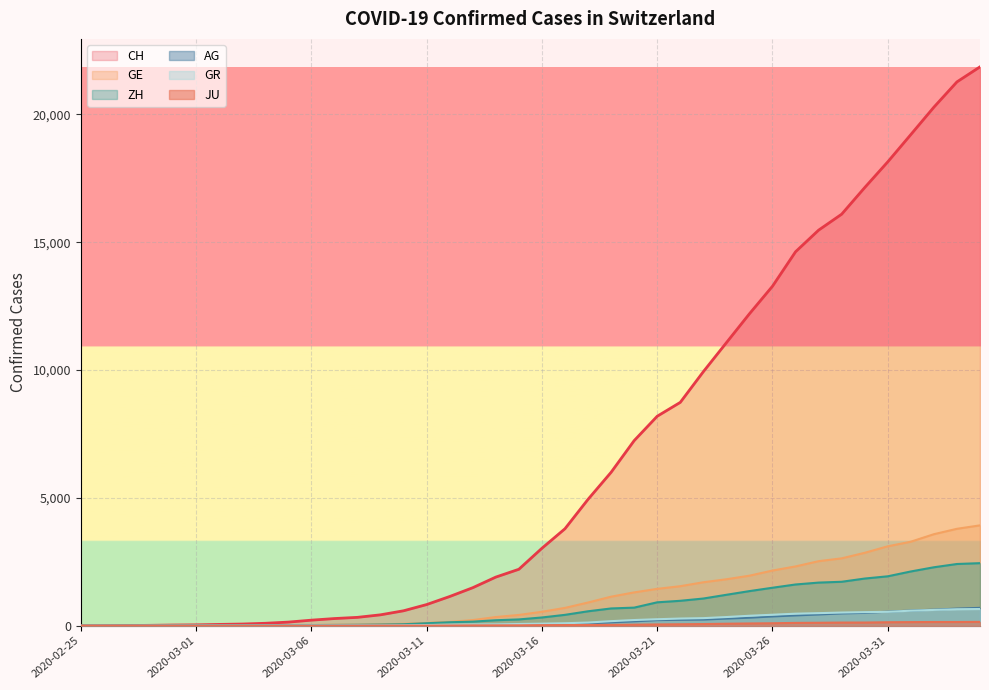

Between 2020-03-23 and 2020-03-17, which is larger?

2020-03-23